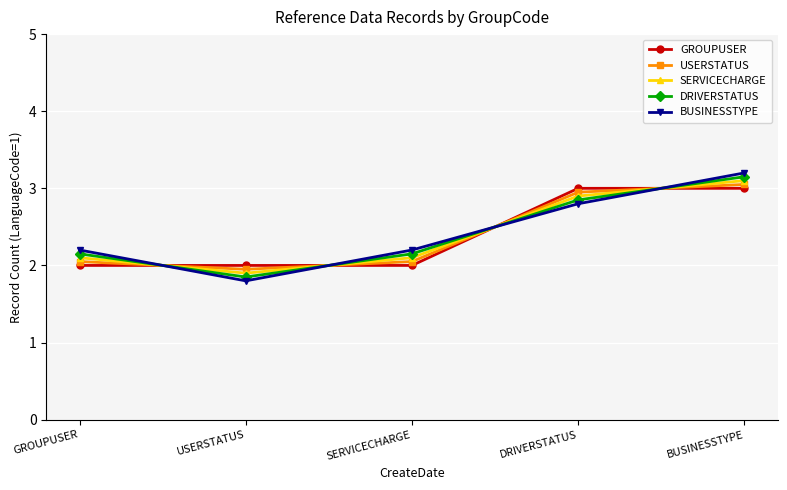

What is the sum of all GROUPUSER values?

12.0